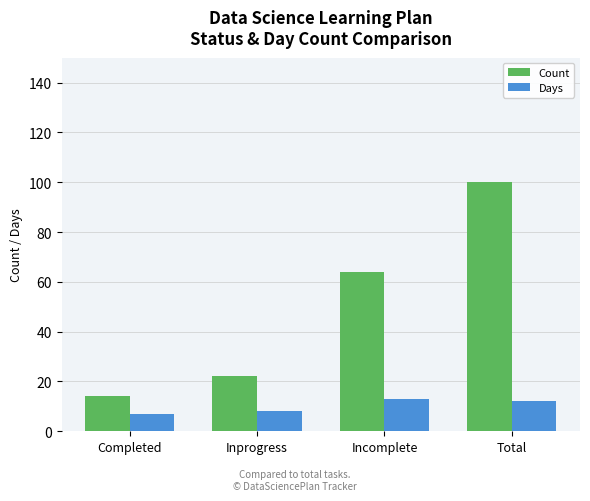

The Days series shows 7 at Completed. True or false?

True